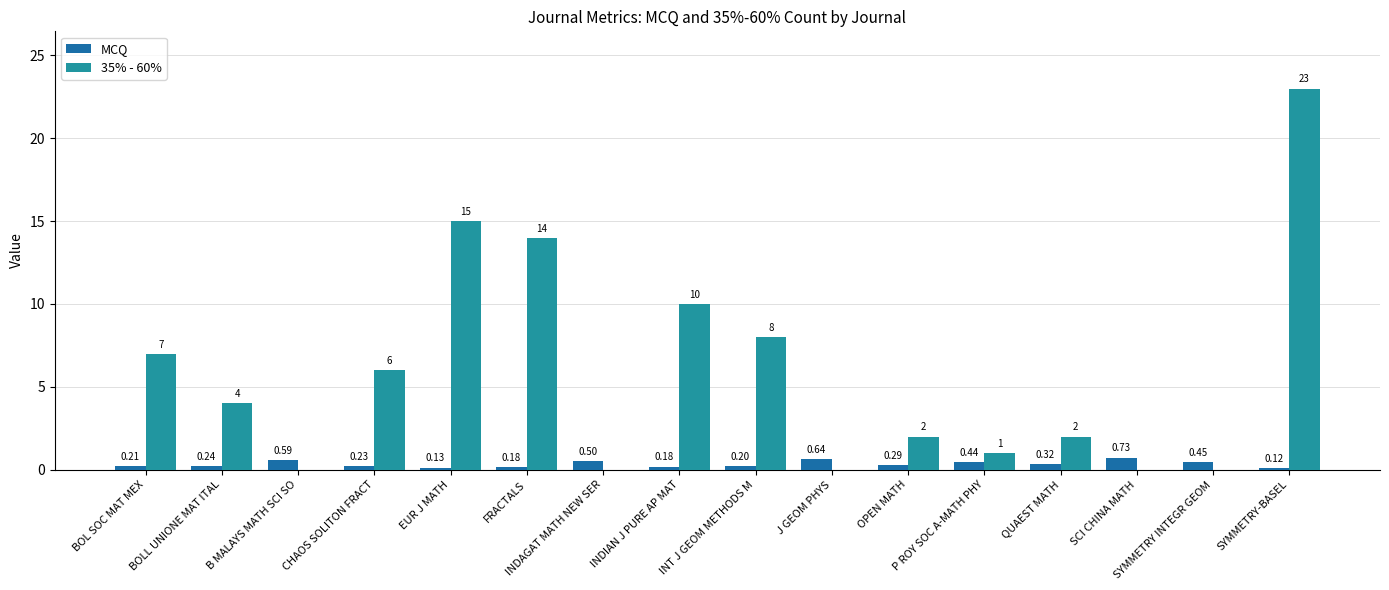

Which series has the largest total across all categories?

35% - 60%